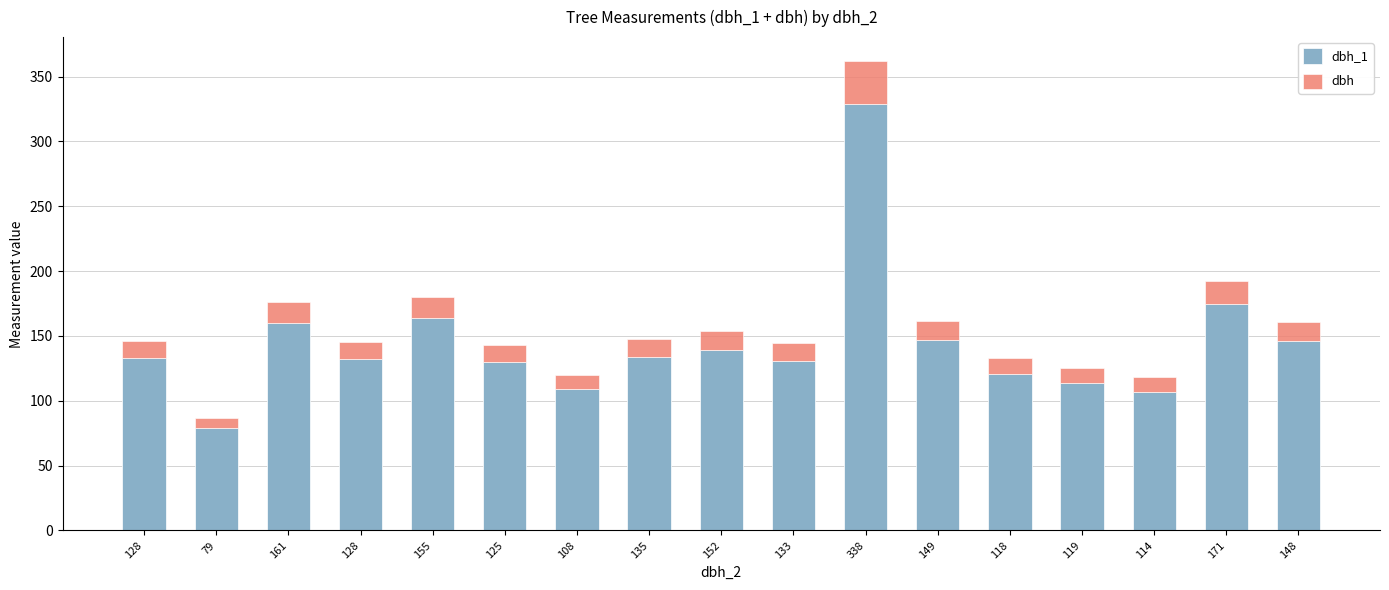

What is the label of the 10th bar from the left?

133